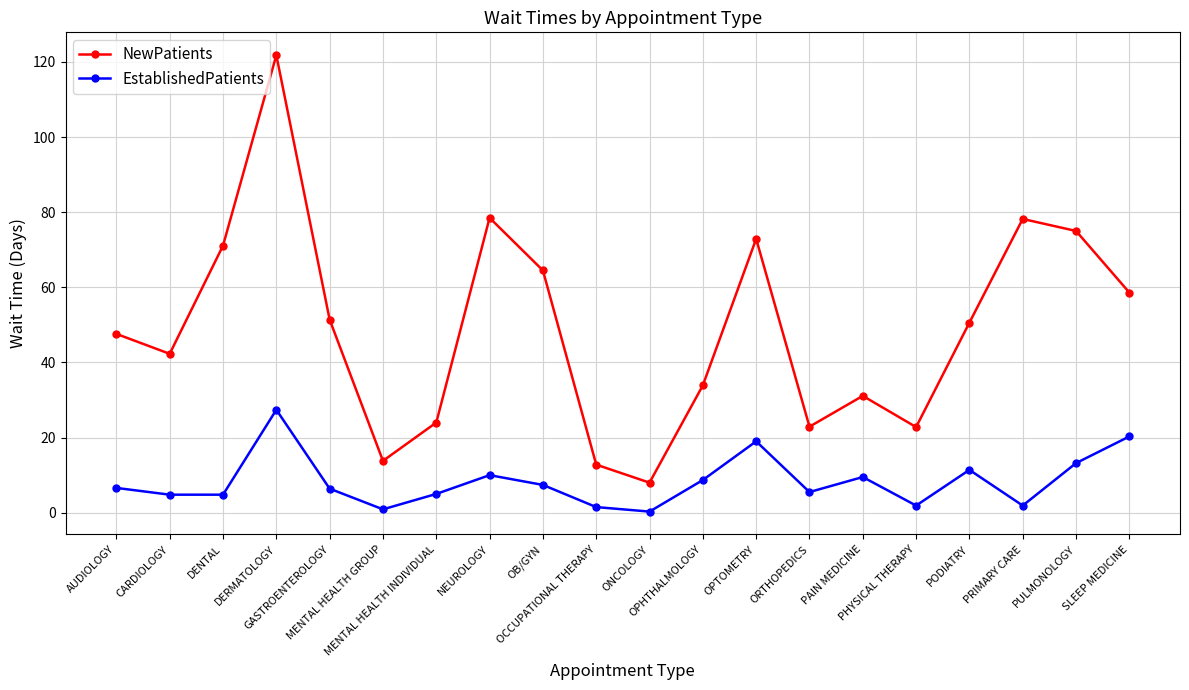

How many lines are shown in the chart?

2